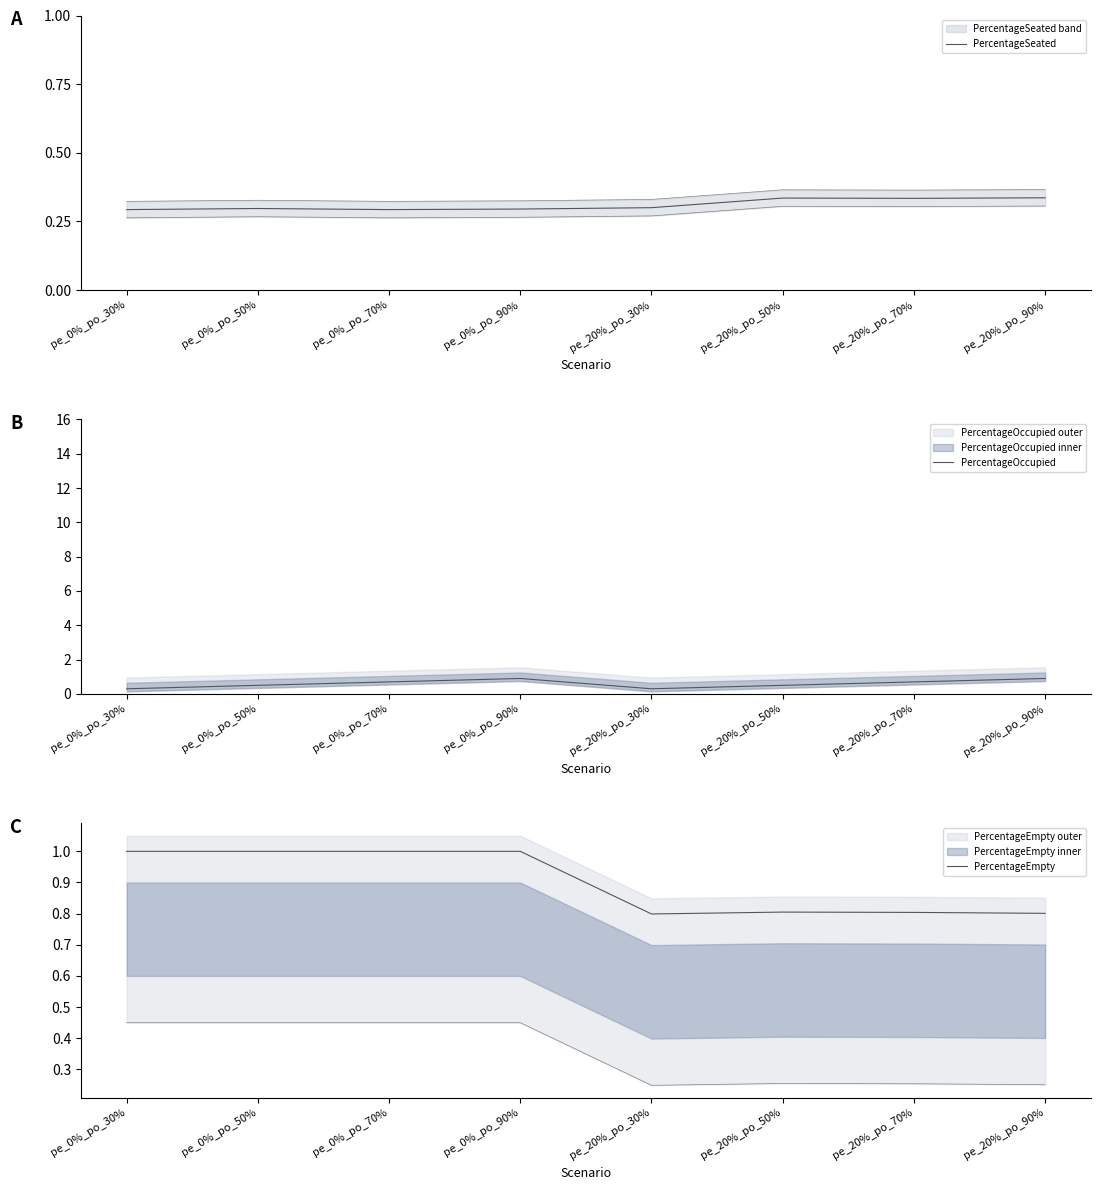

Between pe_0%_po_30% and pe_20%_po_90%, which series saw the biggest shift?

PercentageOccupied